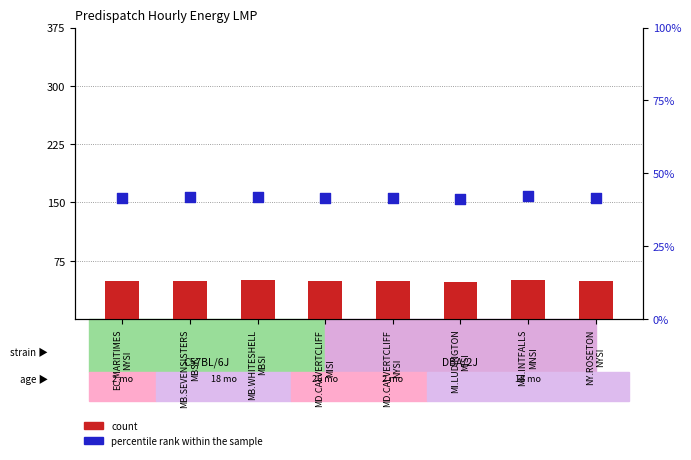

Which series contains the highest Y value?

count